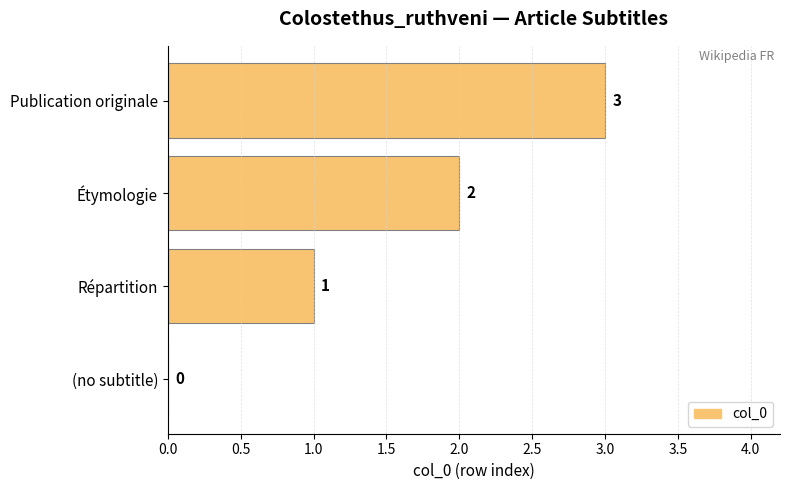

Is it true that the value at Publication originale is 5?

False